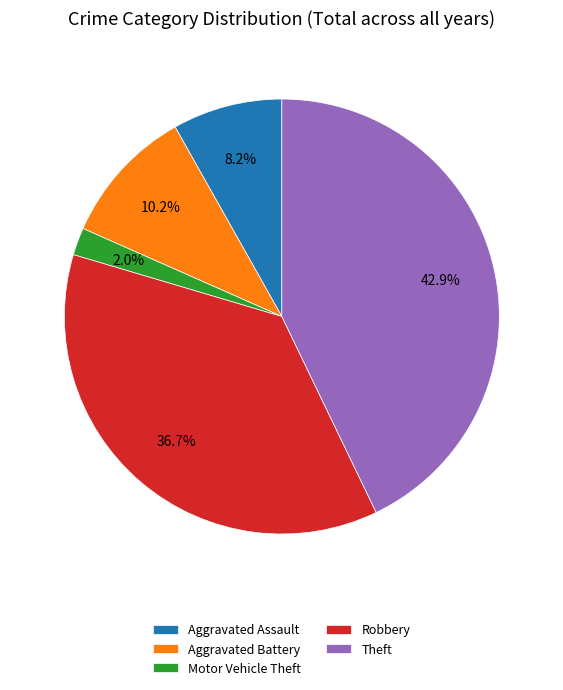

Is it true that Theft is 57% of the pie?

False